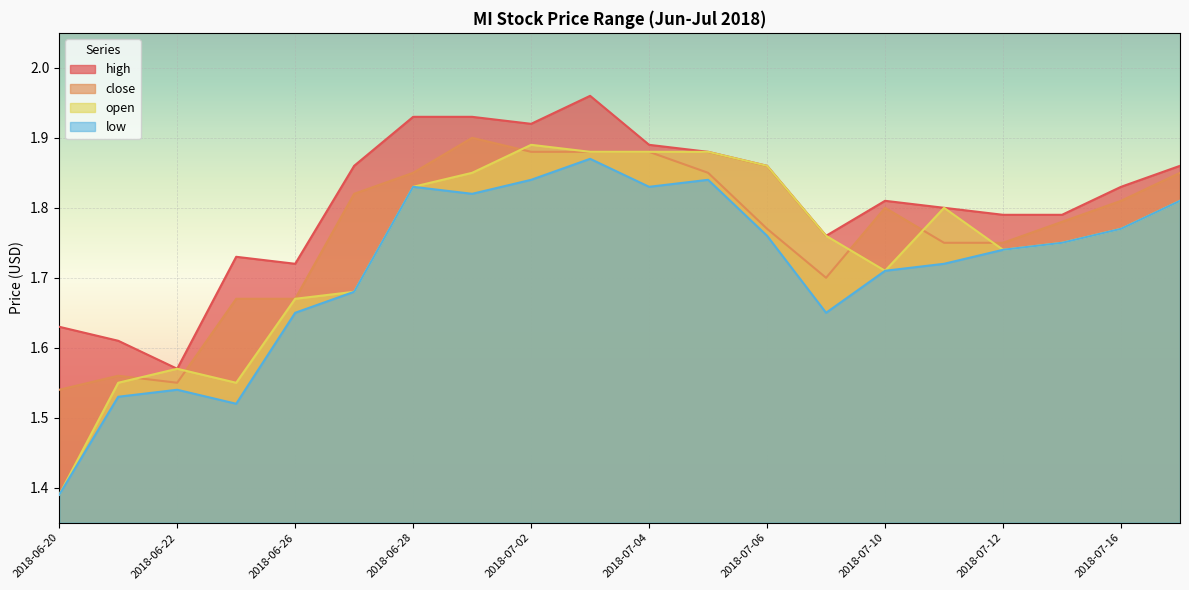

List the labels in order of close value, smallest first.

2018-06-20, 2018-06-22, 2018-06-21, 2018-06-25, 2018-06-26, 2018-07-09, 2018-07-11, 2018-07-12, 2018-07-06, 2018-07-13, 2018-07-10, 2018-07-16, 2018-06-27, 2018-06-28, 2018-07-05, 2018-07-17, 2018-07-02, 2018-07-03, 2018-07-04, 2018-06-29